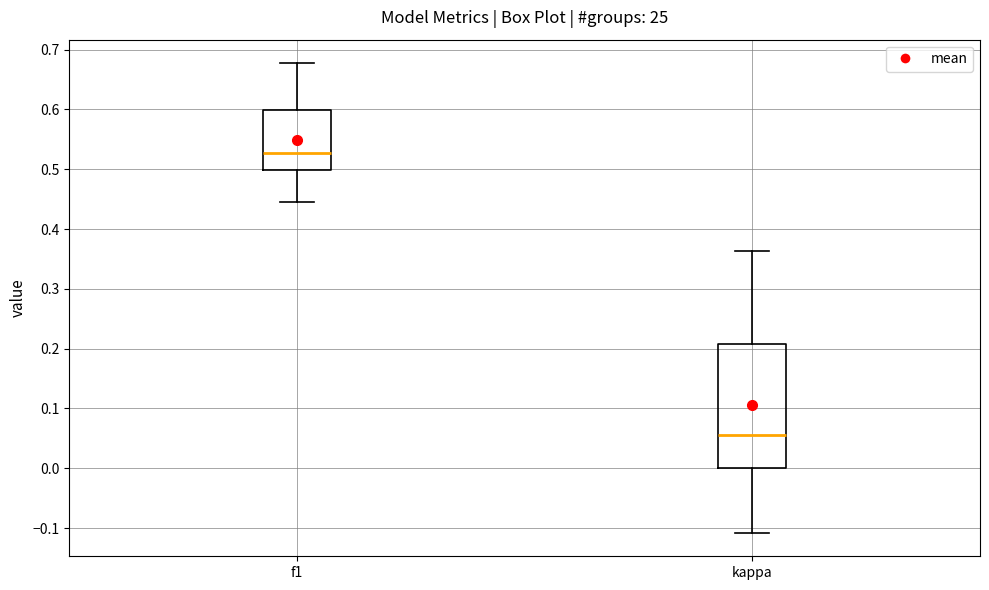

Which box has the lowest median line?

kappa